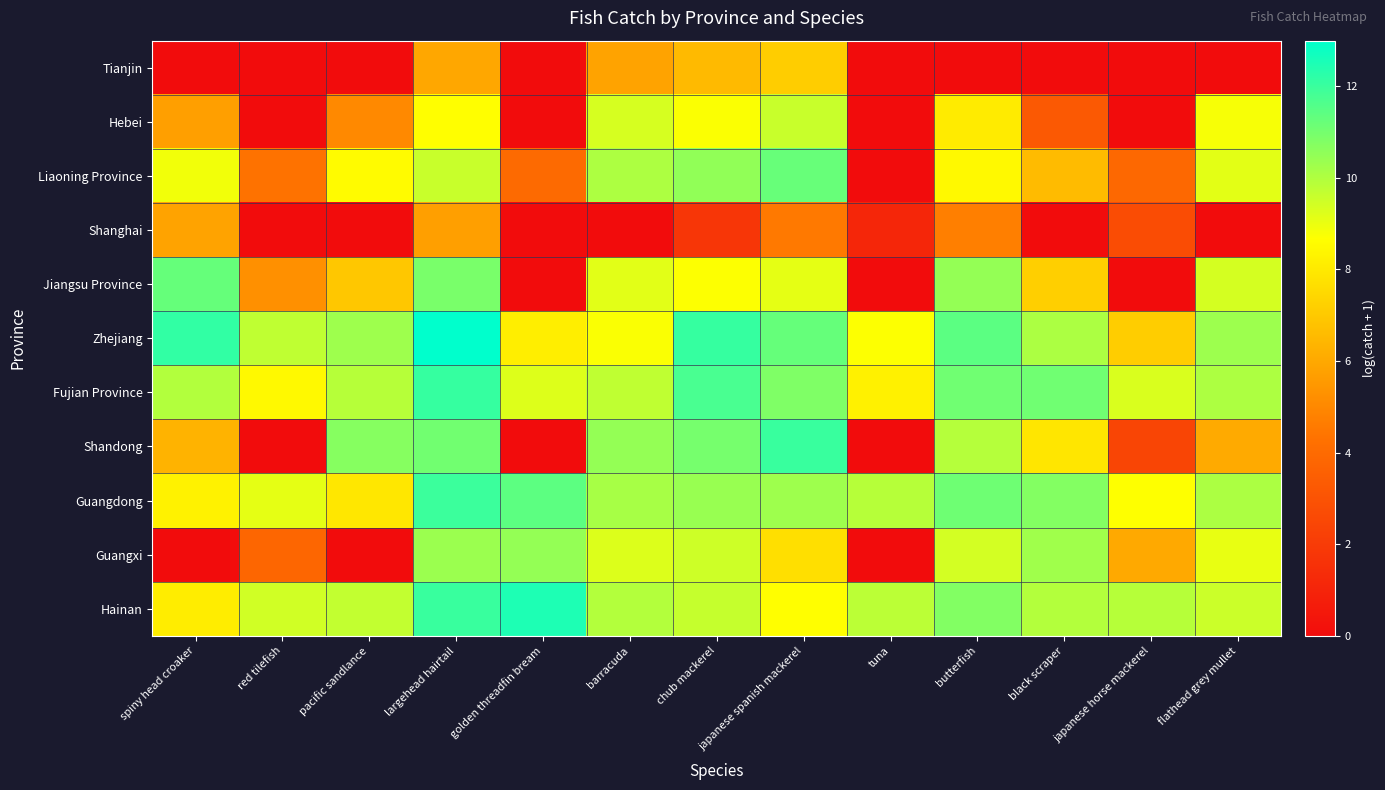

At how many categories does at least one series exceed 3?

13